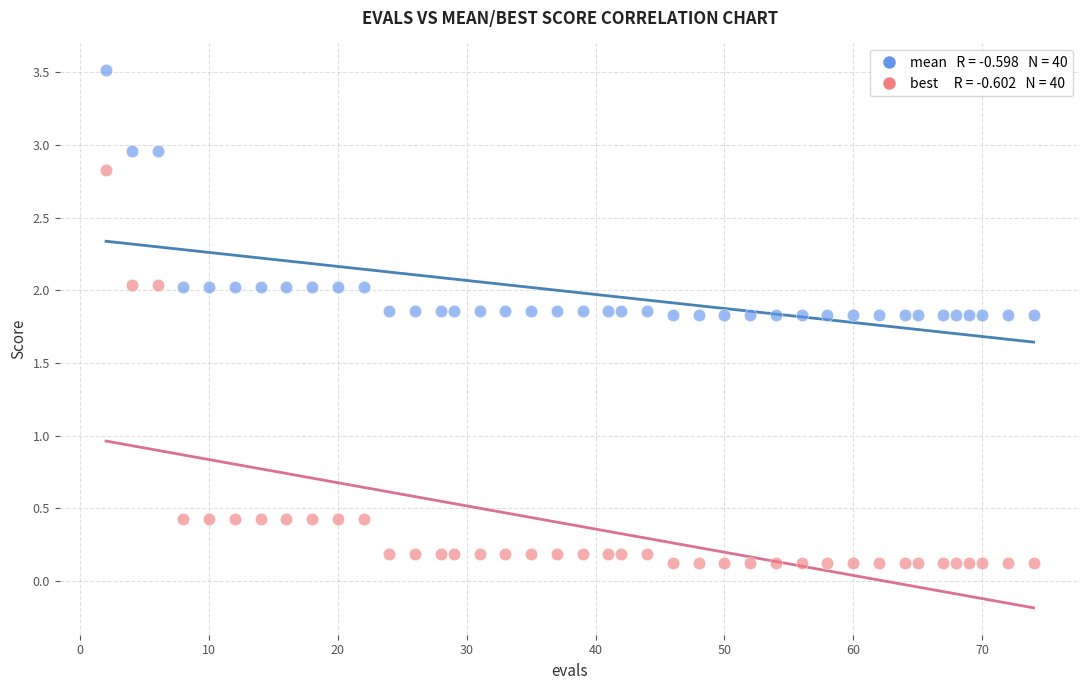

Across all data points, what is the range of X values (max minus min)?

72.0